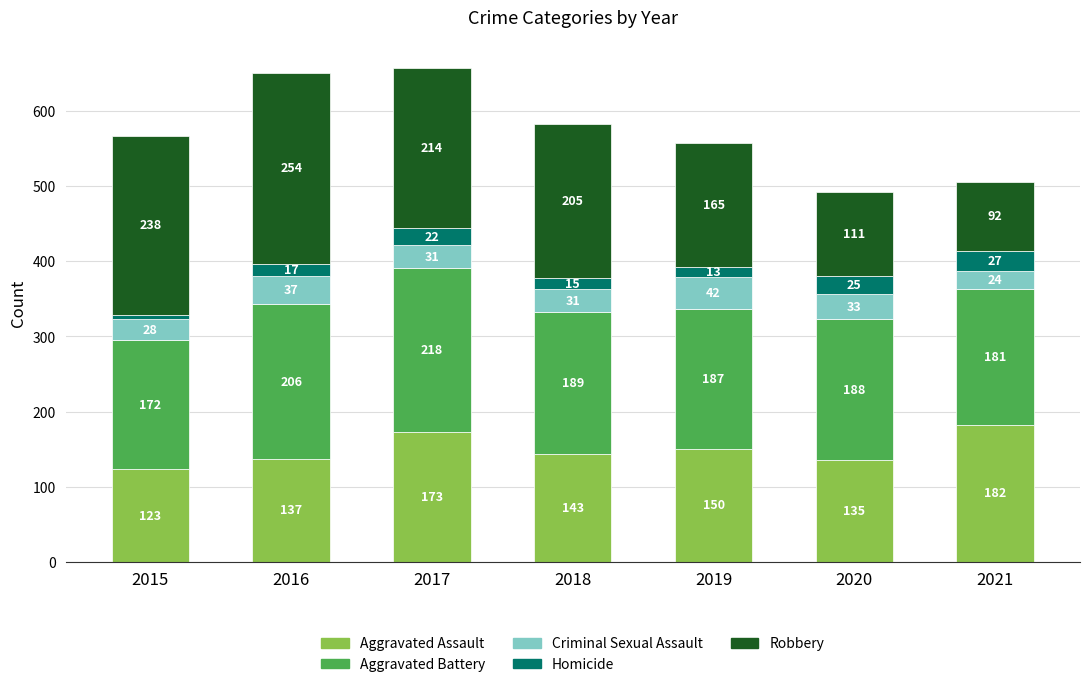

Reading right to left, list the values for the Aggravated Assault series.

2021=182	2020=135	2019=150	2018=143	2017=173	2016=137	2015=123